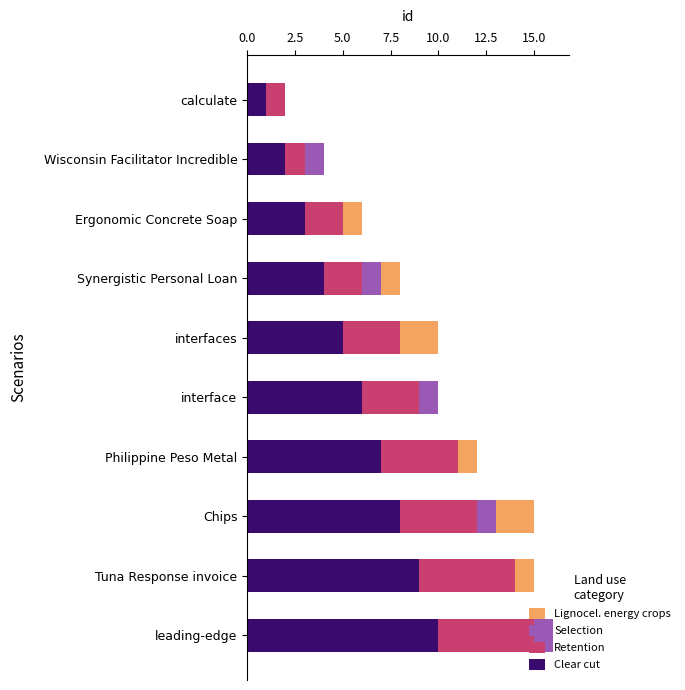

What value does the Clear cut series have at Tuna Response invoice?

9